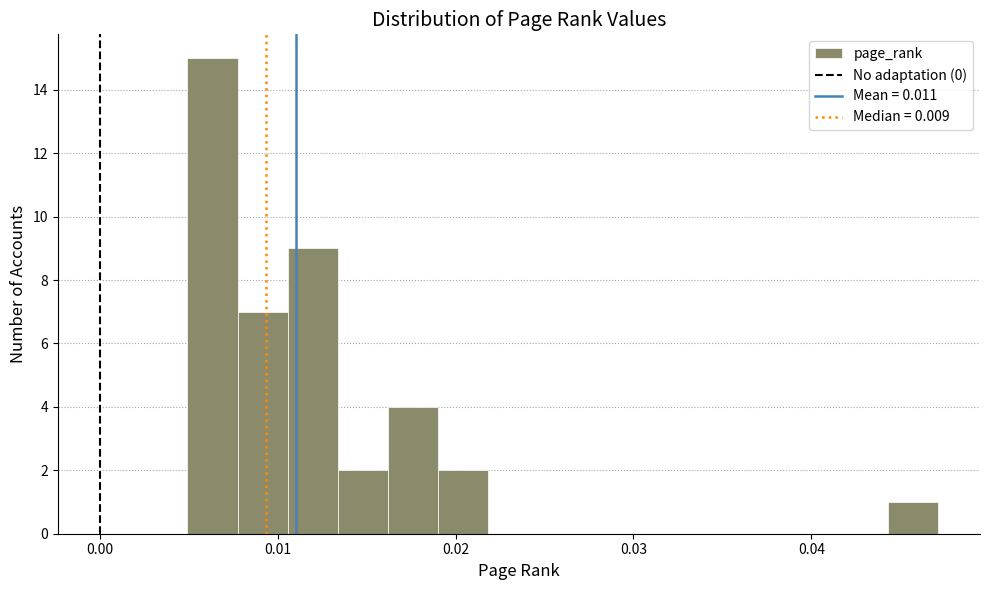

Read against the x-axis, roughly where is the centre of the tallest bar?

0.006